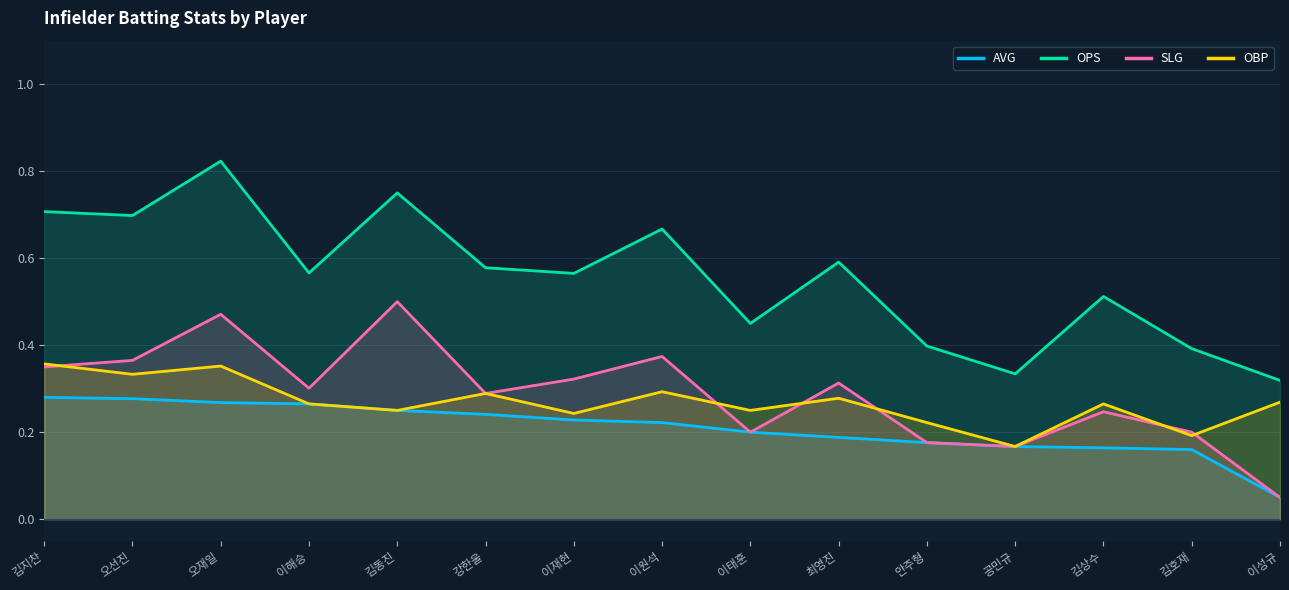

Between 안주형 and 이재현, which is larger?

이재현